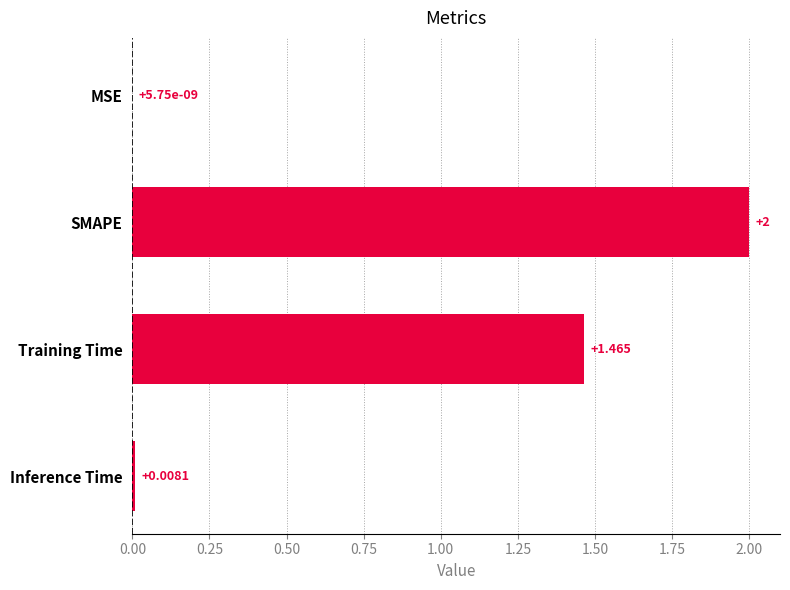

Which category has the highest value across all series?

SMAPE